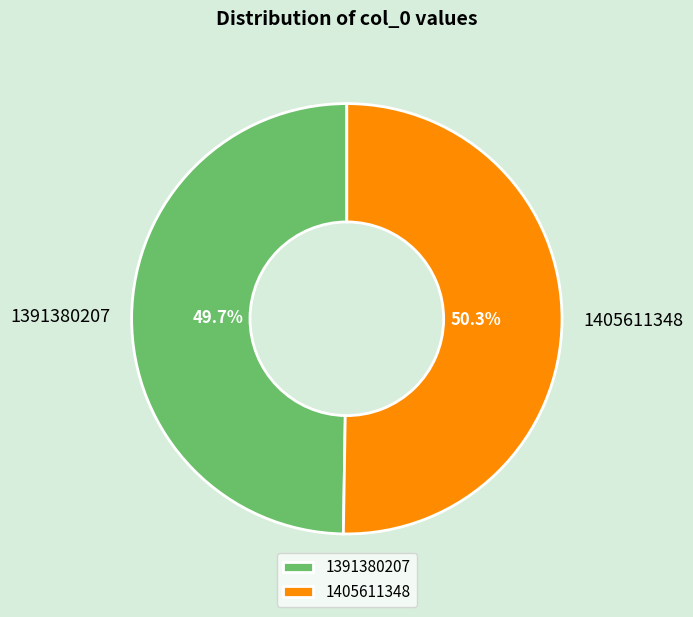

To the nearest percent, what portion does 1405611348 represent?

50%